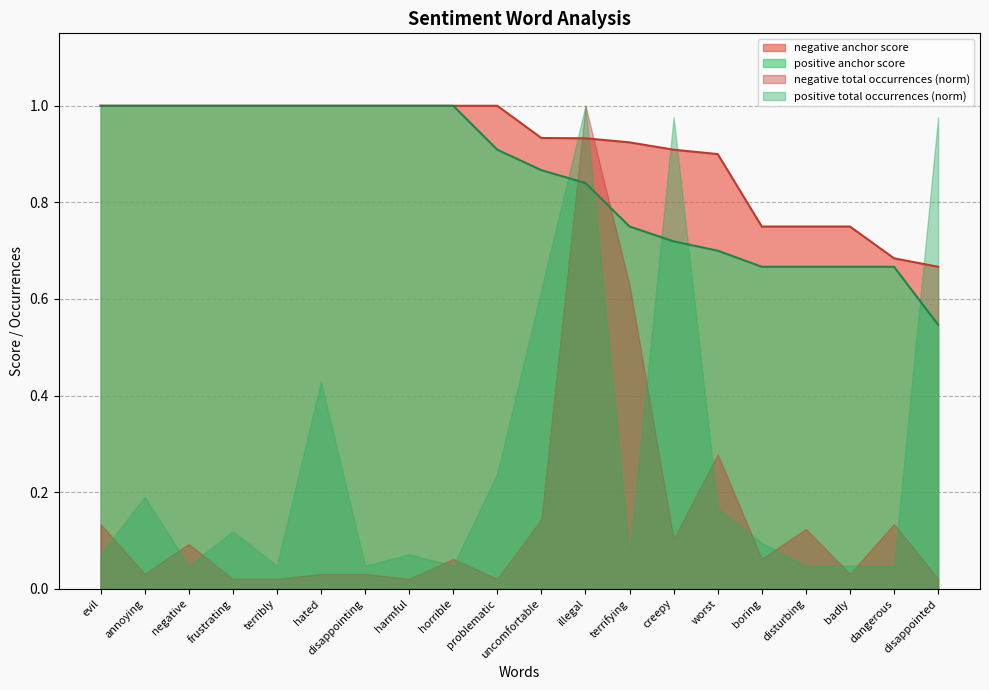

What is the difference between the maximum and second lowest values in the negative anchor score series?

0.3